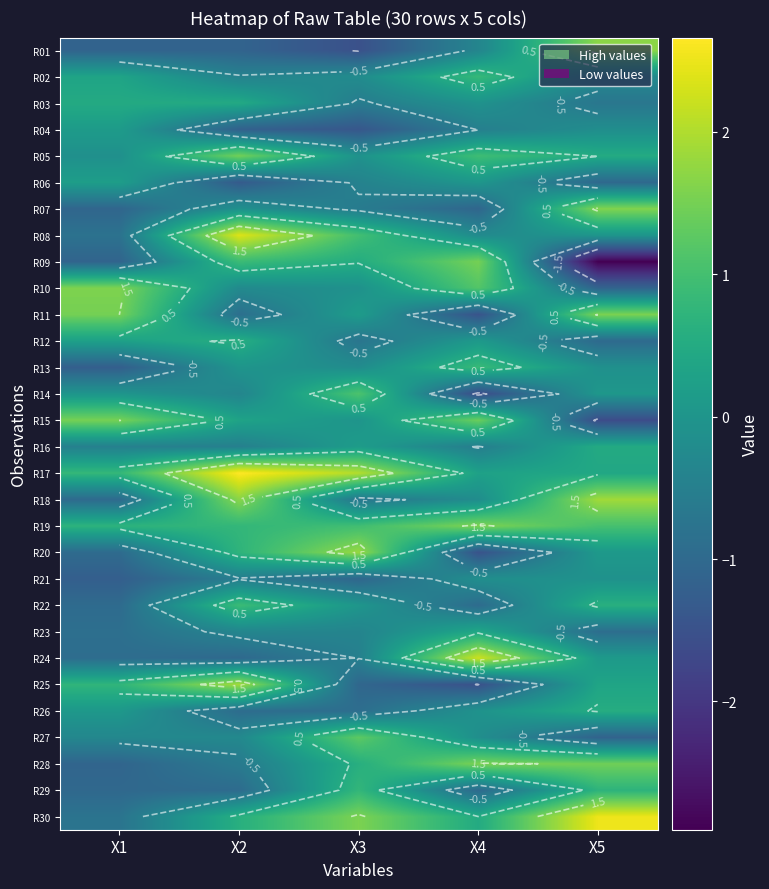

How many data points in R05 are less than 0?

2